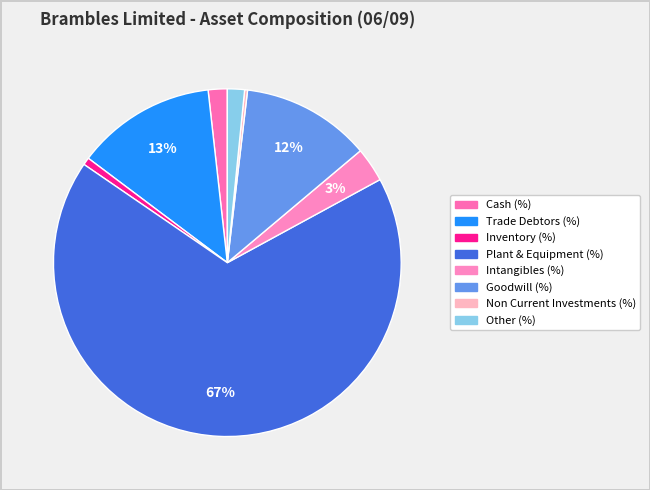

What is the total percentage of Other (%) and Trade Debtors (%)?

14.6%